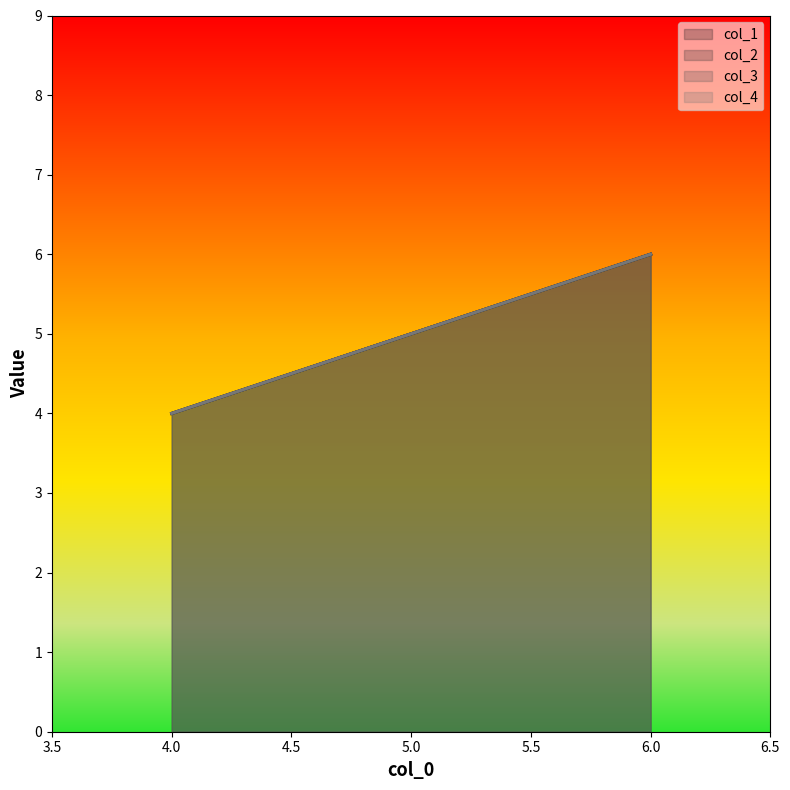

The value of col_2 at 4 is 4. True or false?

True